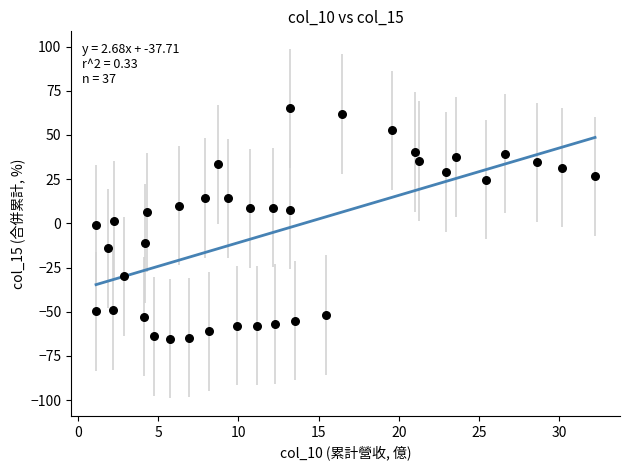

What is the range of X values (max minus min)?

31.1